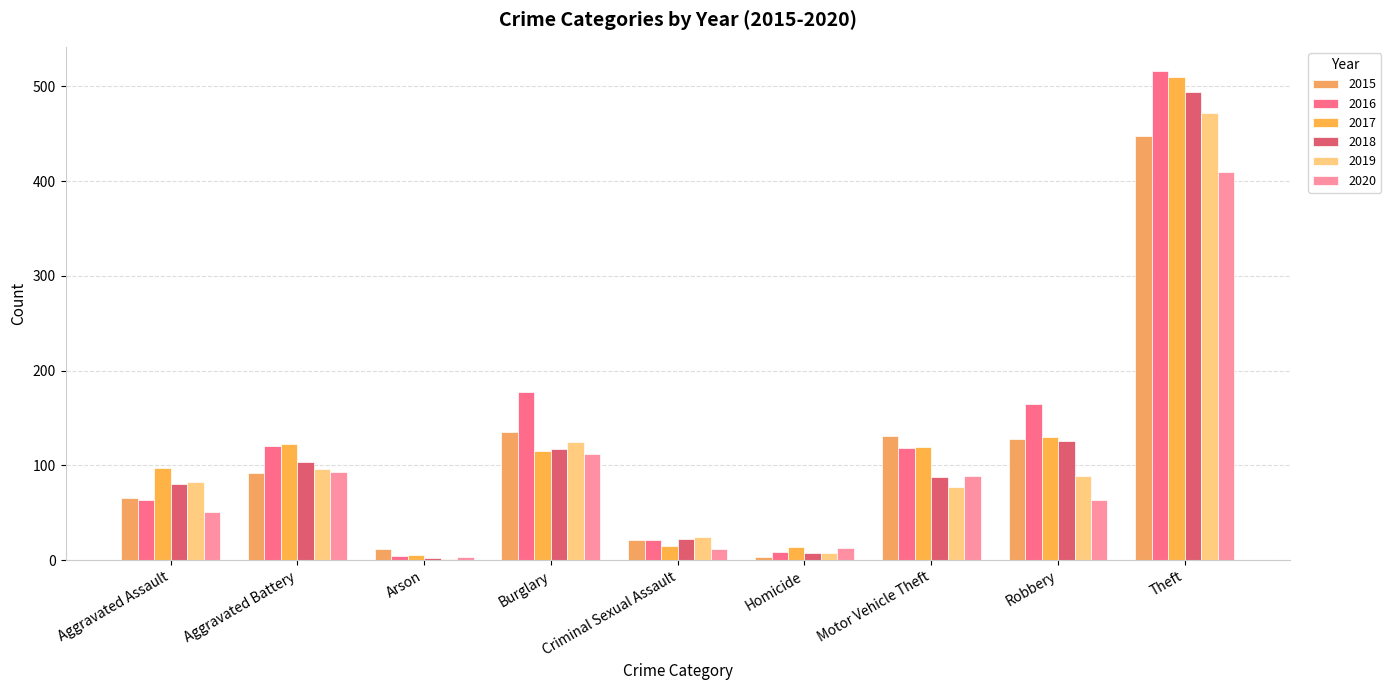

Are the bars grouped side by side (vs. stacked)?

Yes